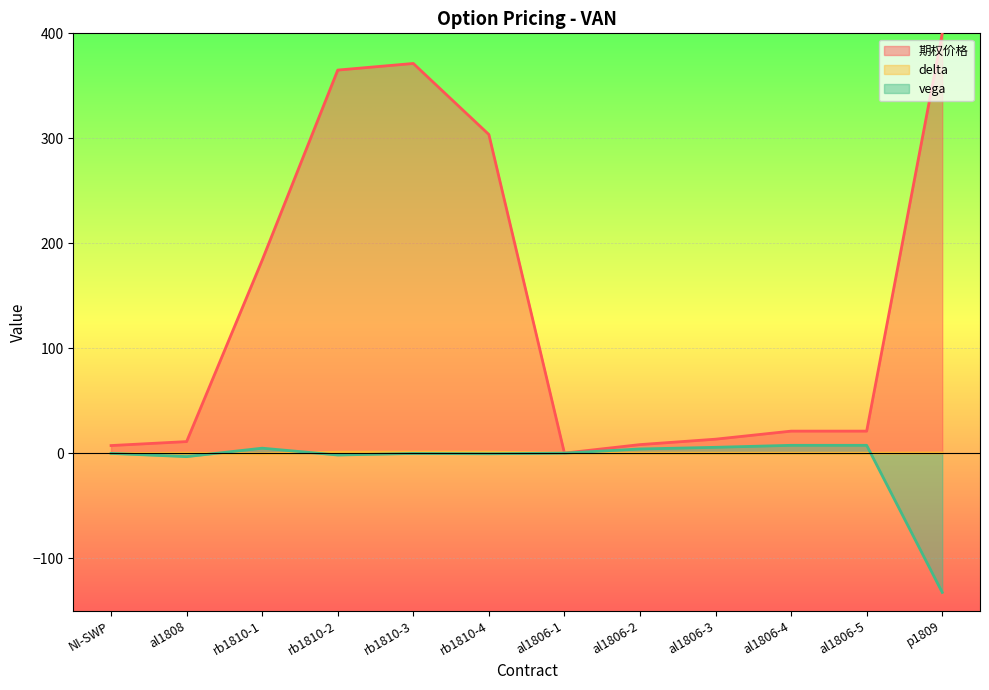

Where is 期权价格 nearest to the value 200?

rb1810-1